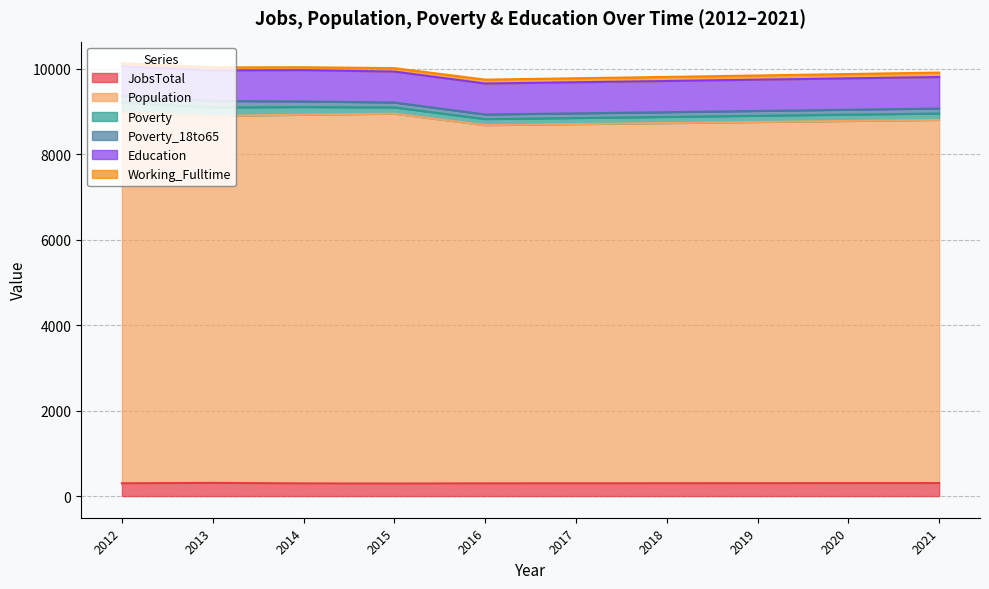

How many lines are shown in the chart?

6